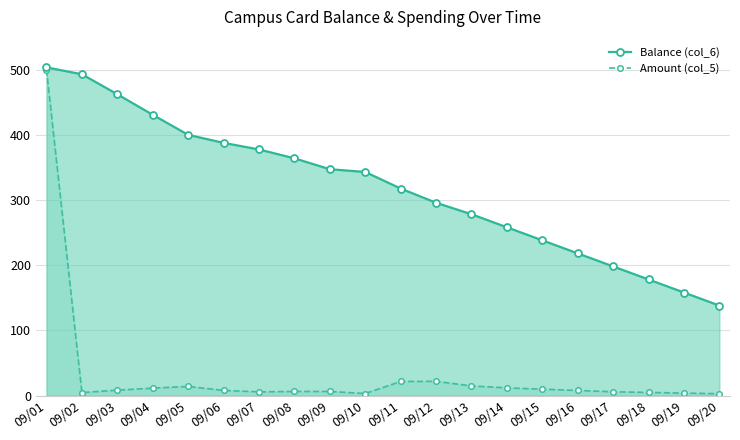

How many lines are shown in the chart?

2